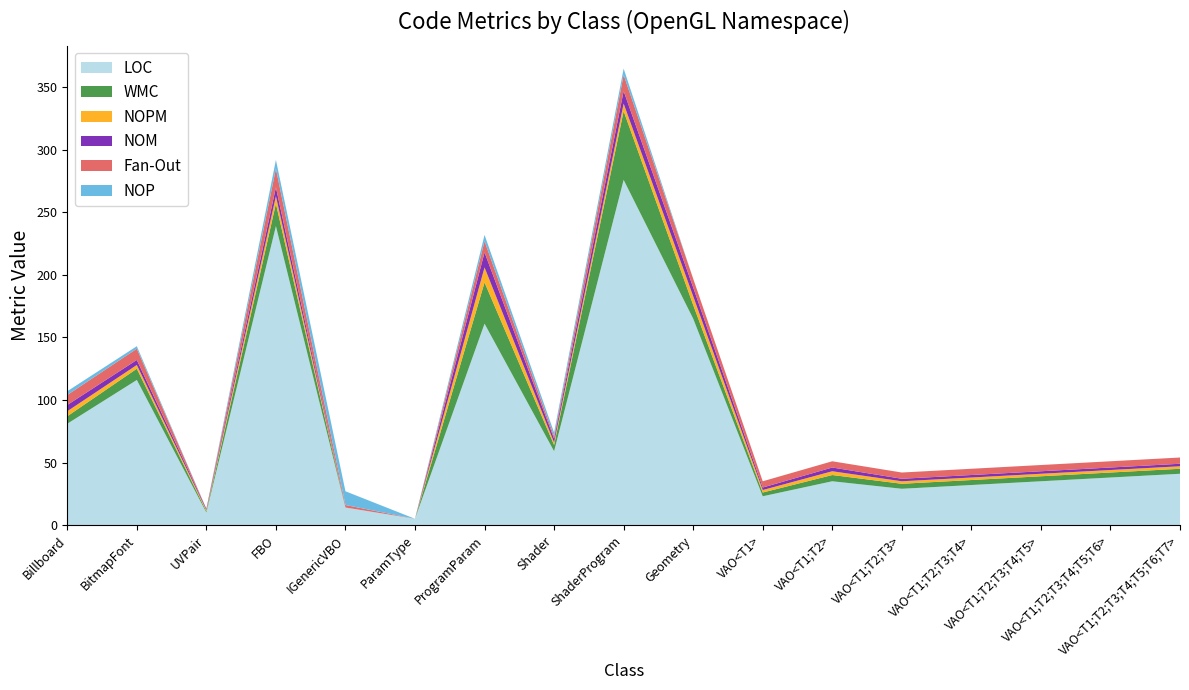

Reading right to left, what are all the values shown in this chart?

LOC: 41	38	35	32	29	35	23	165	276	59	161	5	14	239	10	116	81
WMC: 4	4	4	4	4	5	3	11	55	5	33	0	0	18	1	9	6
NOPM: 2	2	2	2	2	3	2	7	6	2	12	0	0	6	1	3	4
NOM: 2	2	2	2	2	3	2	7	10	3	12	0	0	7	1	4	5
Fan-Out: 5	5	5	5	5	5	5	7	13	2	9	0	2	15	0	9	8
NOP: 0	0	0	0	0	0	0	0	5	3	5	0	11	7	0	2	3